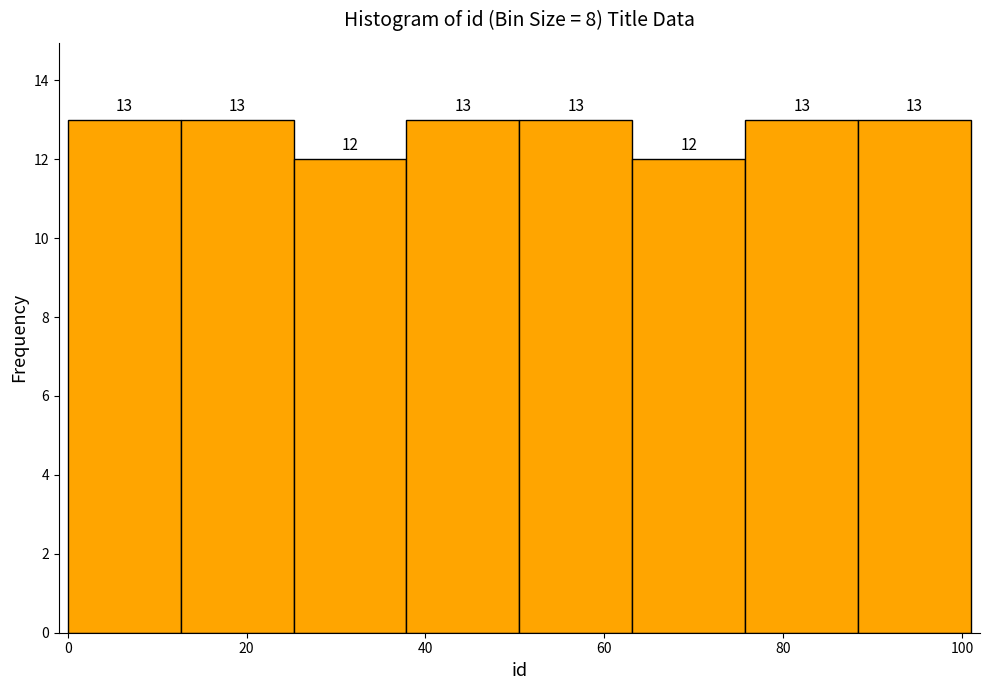

Reading left to right, list every bar in this chart as the range it spans on the x-axis followed by its height. The bar edges are not printed on the chart, so give them approximately, as read against the axis.

0 to 12: 13
12 to 26: 13
26 to 38: 12
38 to 50: 13
50 to 64: 13
64 to 76: 12
76 to 88: 13
88 to 102: 13